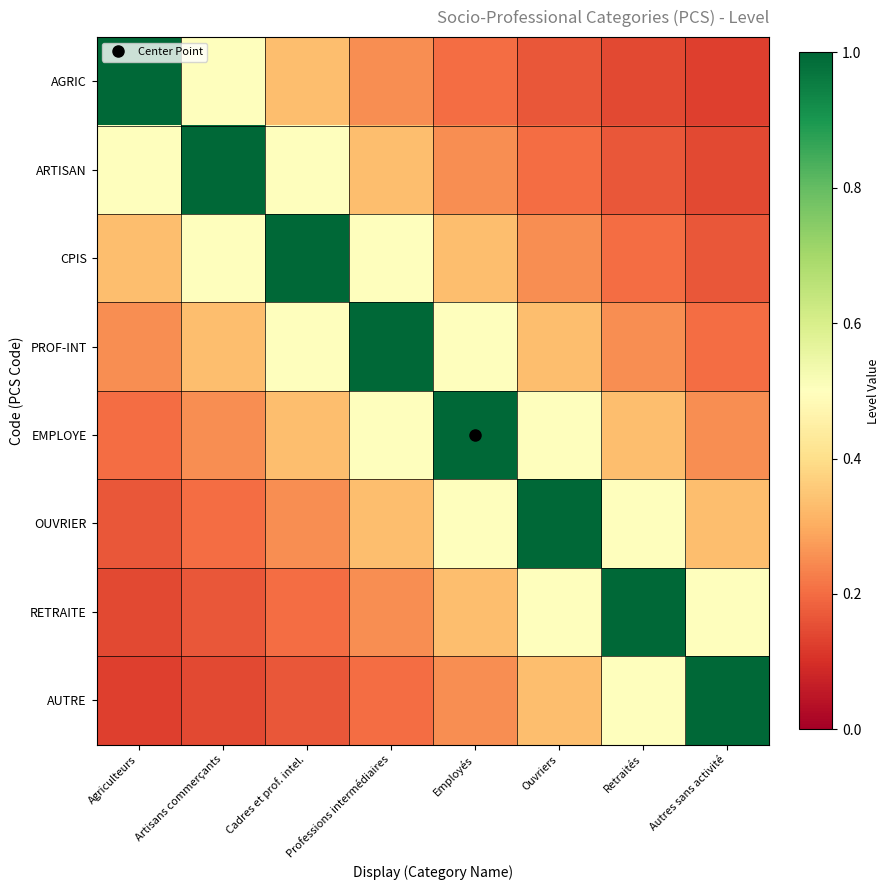

At how many categories does at least one series exceed 0?

8